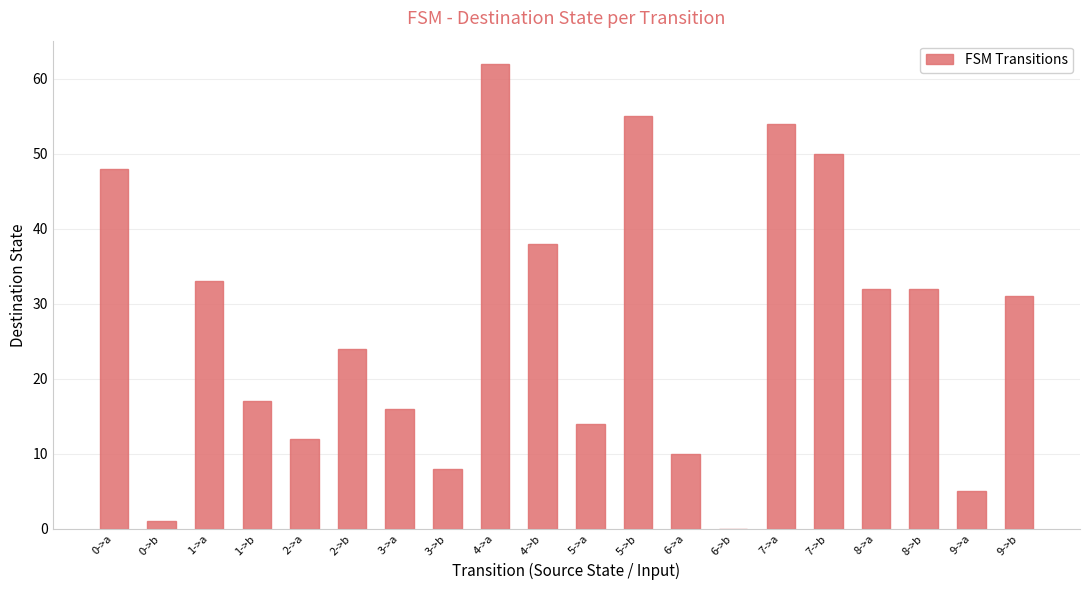

What is the sum of all values?

542